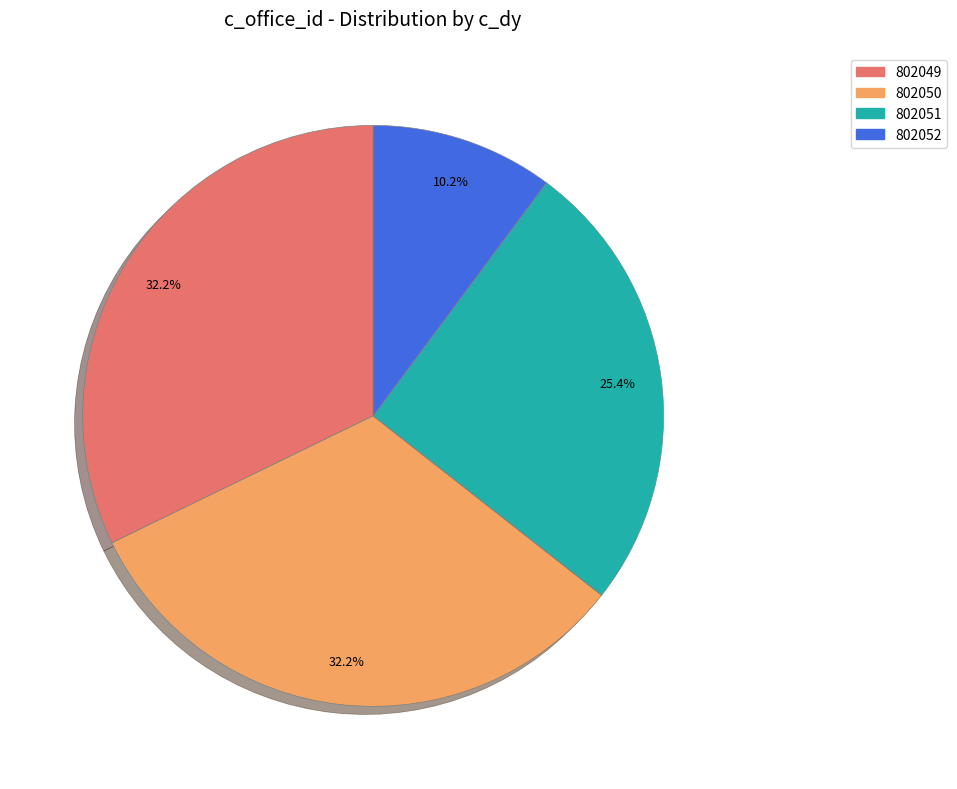

Does 802051 account for over 50% of the chart?

No